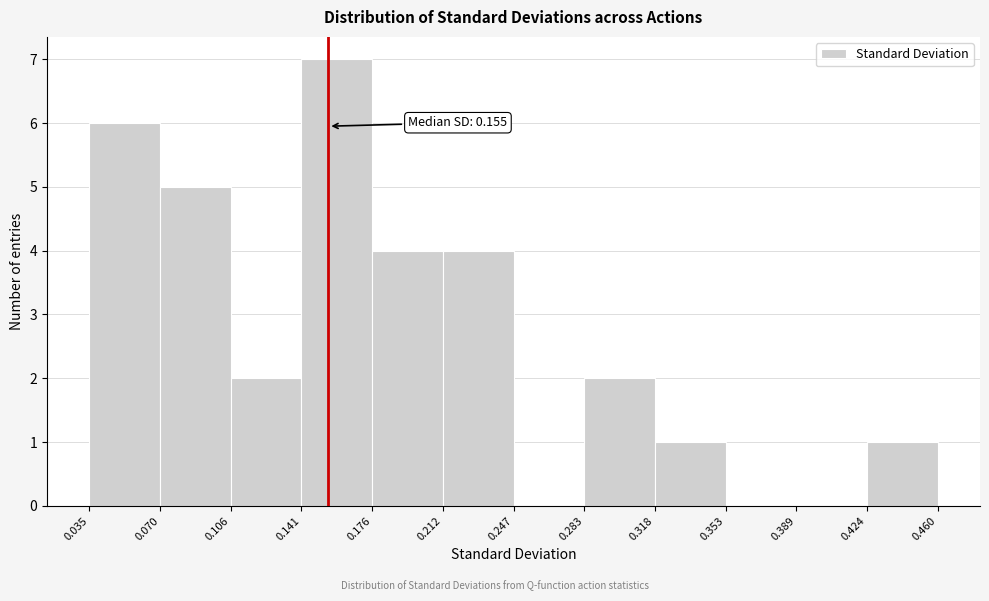

Over which range of the x-axis is the bar tallest?

0.141 to 0.176